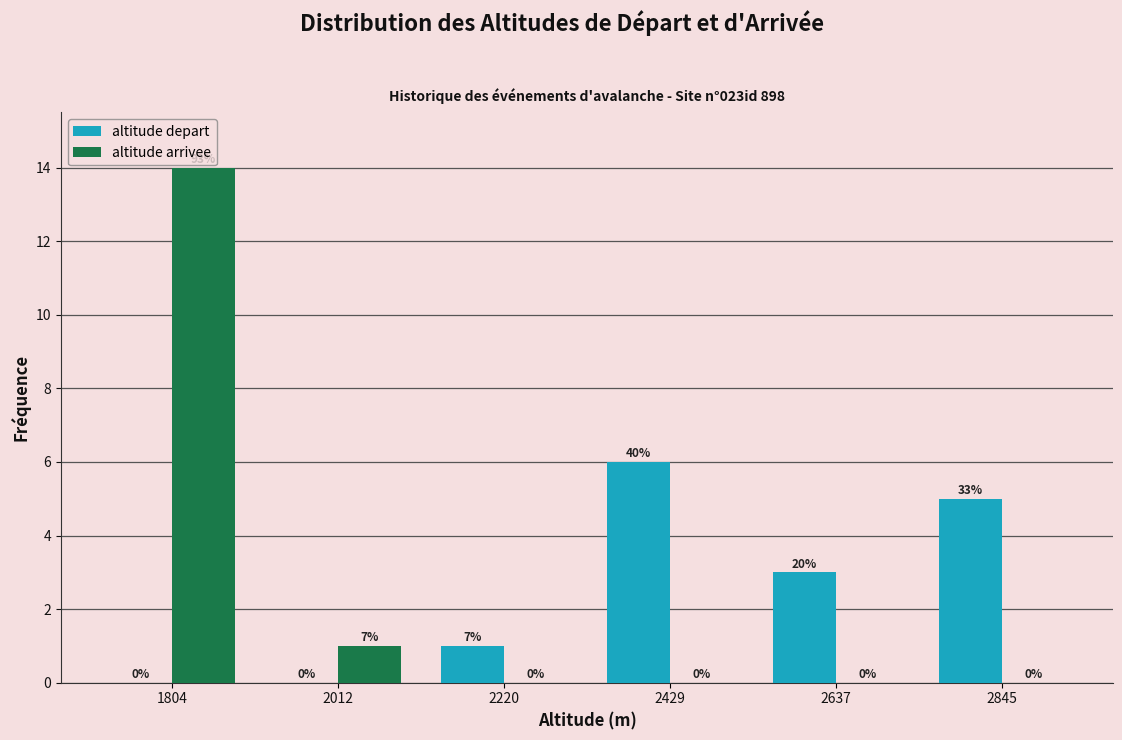

Reading left to right, extract all data points from this chart.

altitude depart: 1804=0	2012=0	2220=1	2429=6	2637=3	2845=5
altitude arrivee: 1804=14	2012=1	2220=0	2429=0	2637=0	2845=0